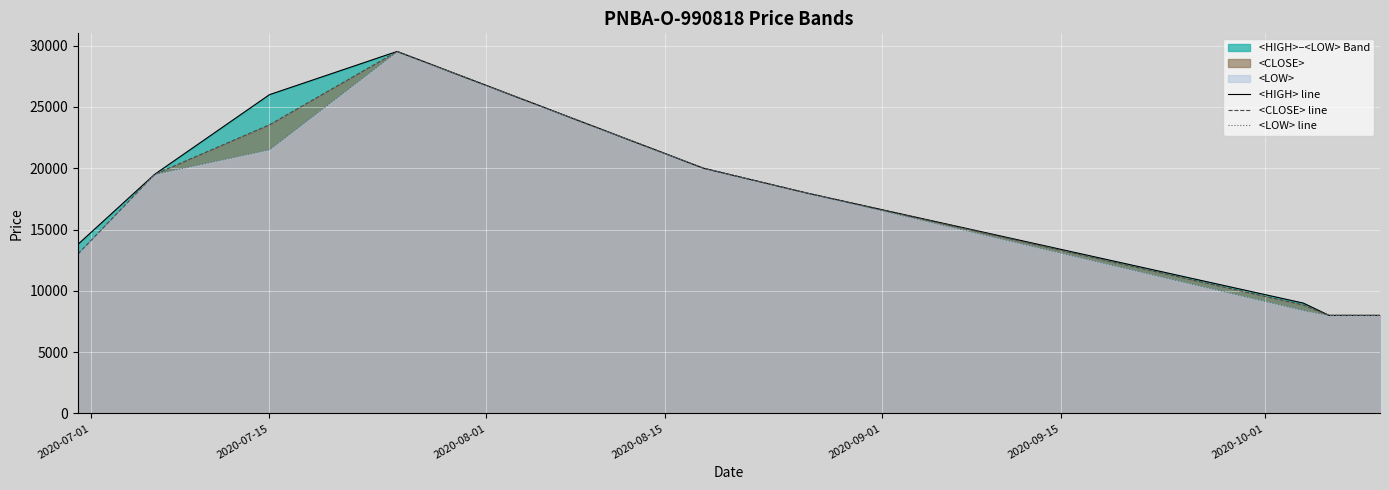

What is the maximum value for <CLOSE> line?

29517